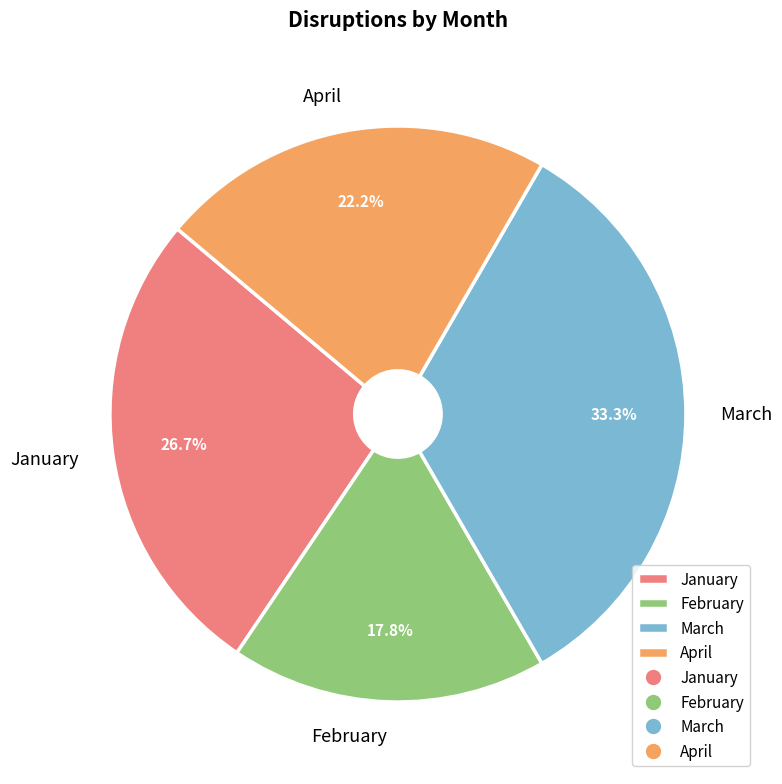

The January slice represents 27% of the pie. True or false?

True